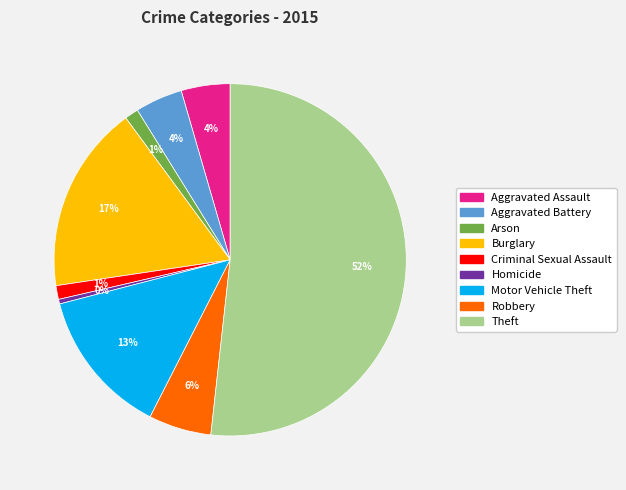

Combined, do Motor Vehicle Theft and Robbery account for over 50%?

No